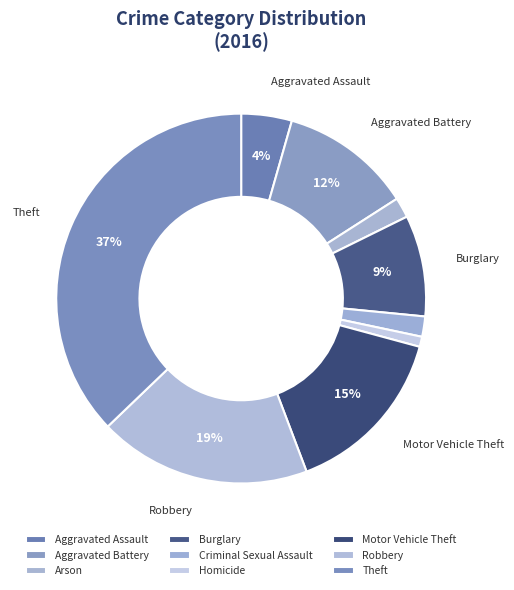

How many slices are in this pie chart?

9